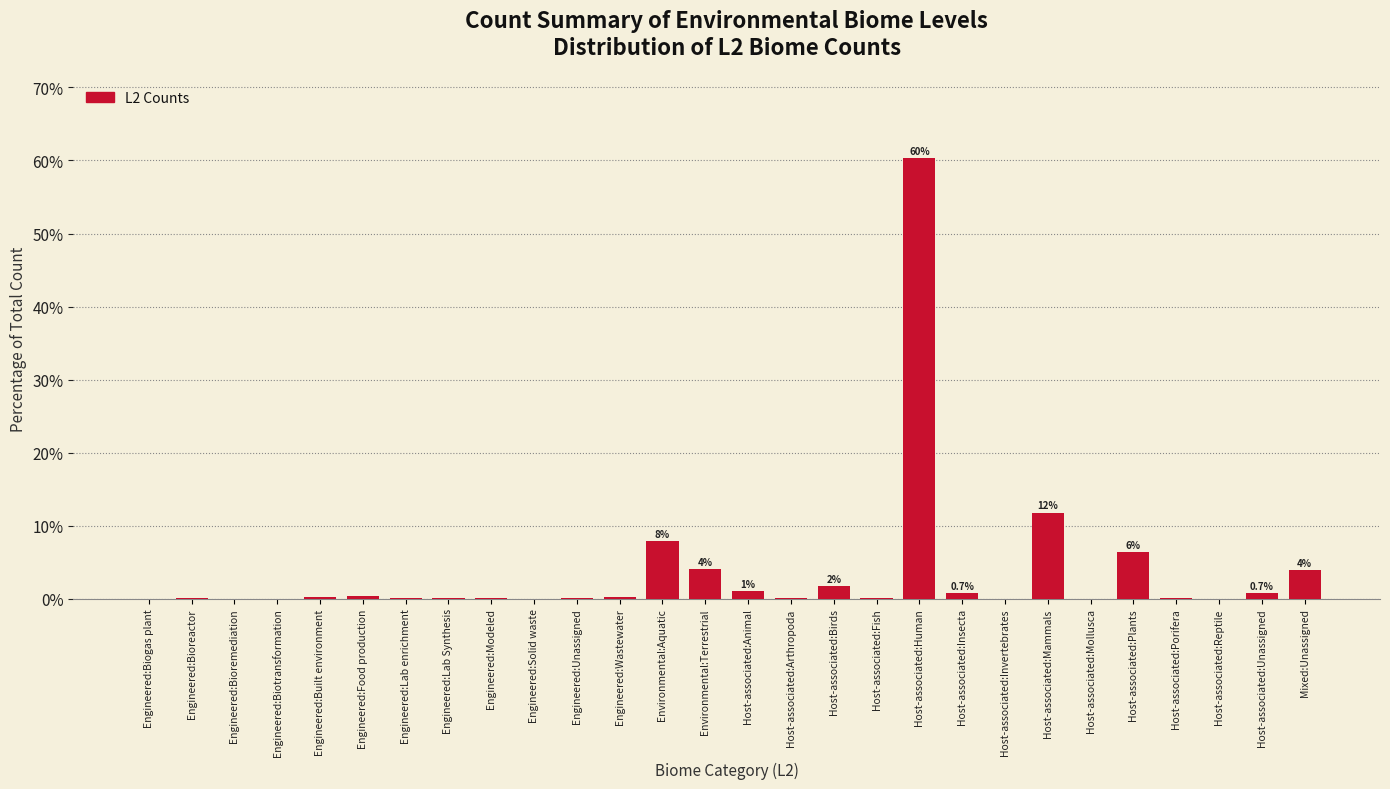

At which label is the value closest to 30?

Host-associated:Mammals